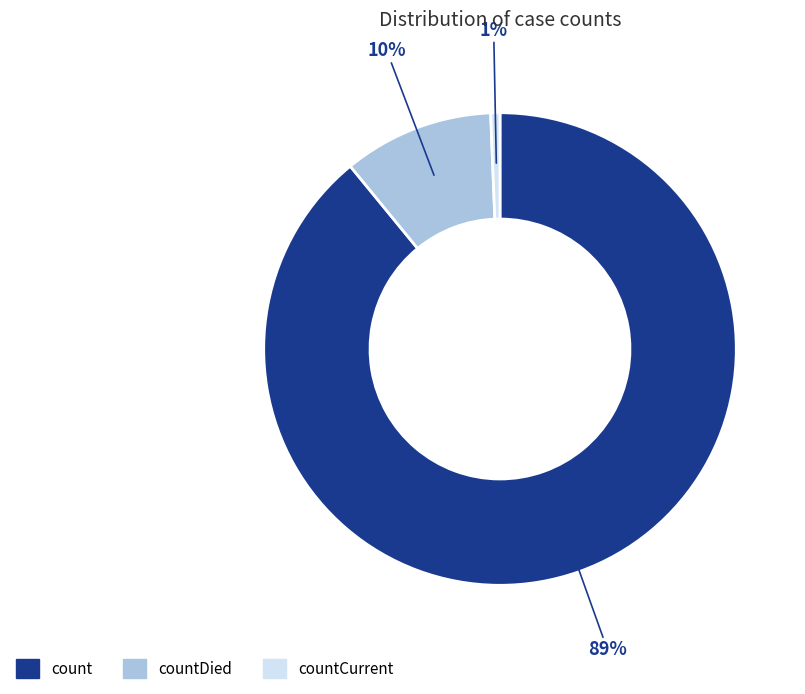

How many slices are in this pie chart?

3